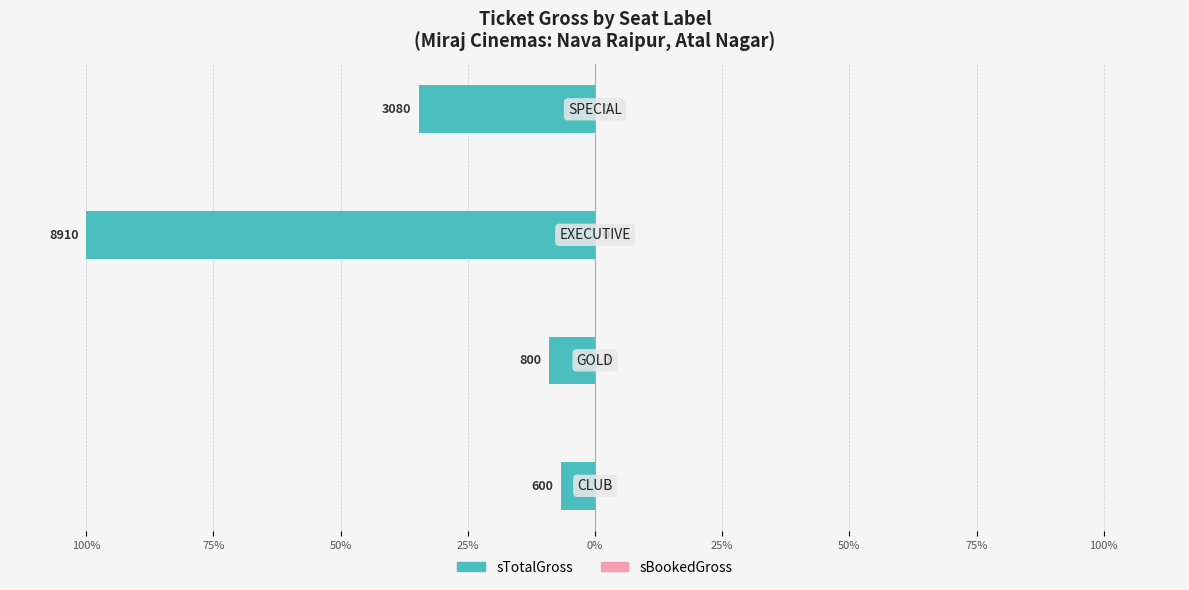

Does the chart contain any negative values?

Yes